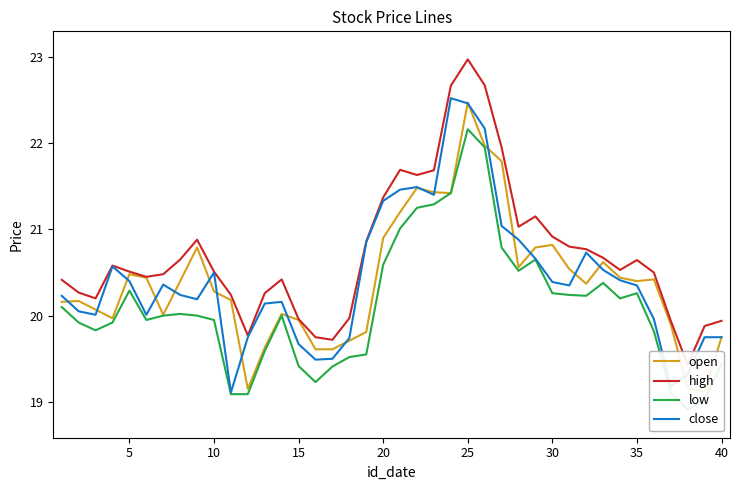

The value of close at 20 is 21.3. True or false?

True